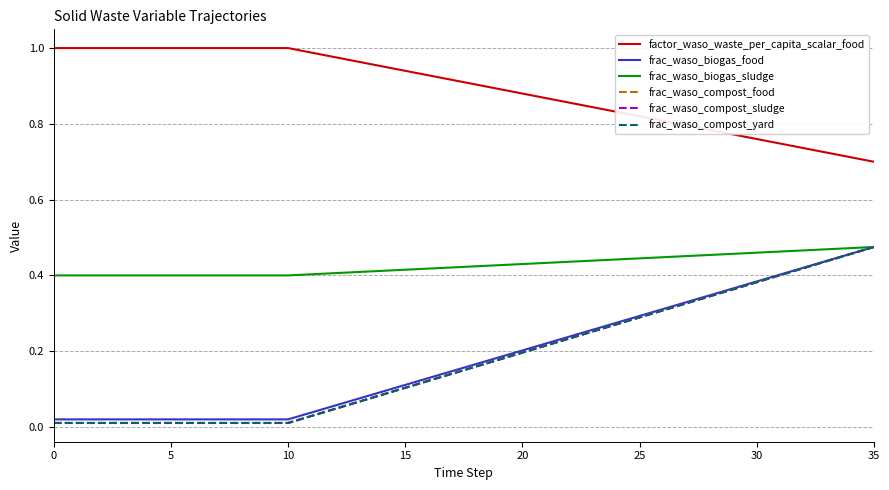

Which series has the largest total across all categories?

factor_waso_waste_per_capita_scalar_food